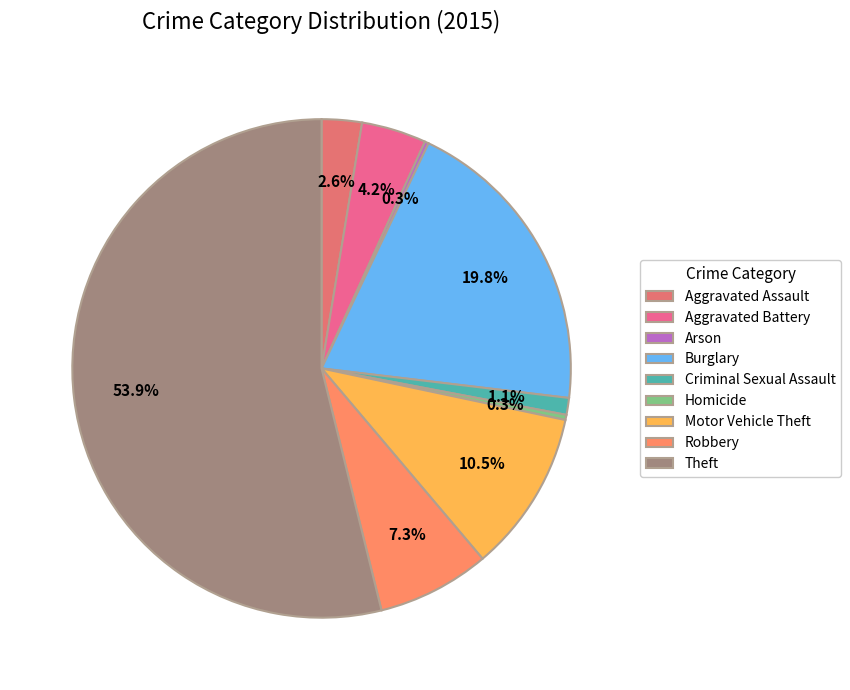

What percentage is the Motor Vehicle Theft slice, to the nearest percent?

11%